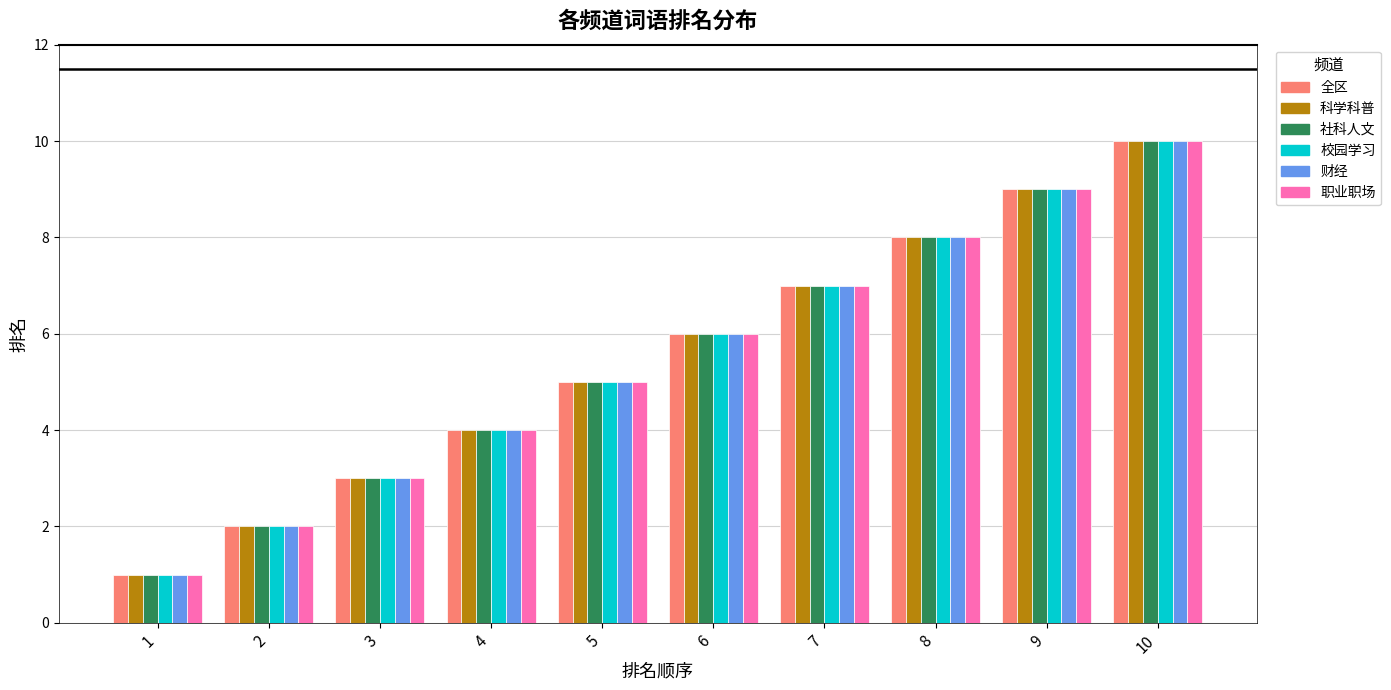

Reading left to right, list all the values displayed in this chart.

全区: 1=1	2=2	3=3	4=4	5=5	6=6	7=7	8=8	9=9	10=10
科学科普: 1=1	2=2	3=3	4=4	5=5	6=6	7=7	8=8	9=9	10=10
社科人文: 1=1	2=2	3=3	4=4	5=5	6=6	7=7	8=8	9=9	10=10
校园学习: 1=1	2=2	3=3	4=4	5=5	6=6	7=7	8=8	9=9	10=10
财经: 1=1	2=2	3=3	4=4	5=5	6=6	7=7	8=8	9=9	10=10
职业职场: 1=1	2=2	3=3	4=4	5=5	6=6	7=7	8=8	9=9	10=10